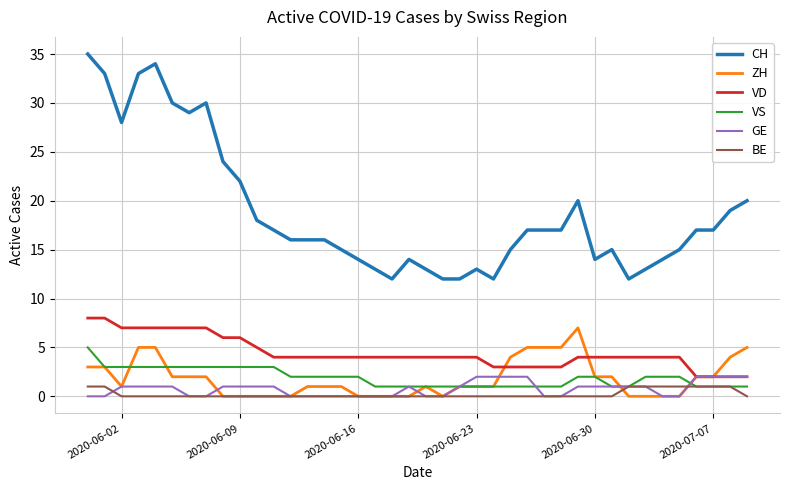

What is the difference between the maximum and second lowest values in the GE series?

2